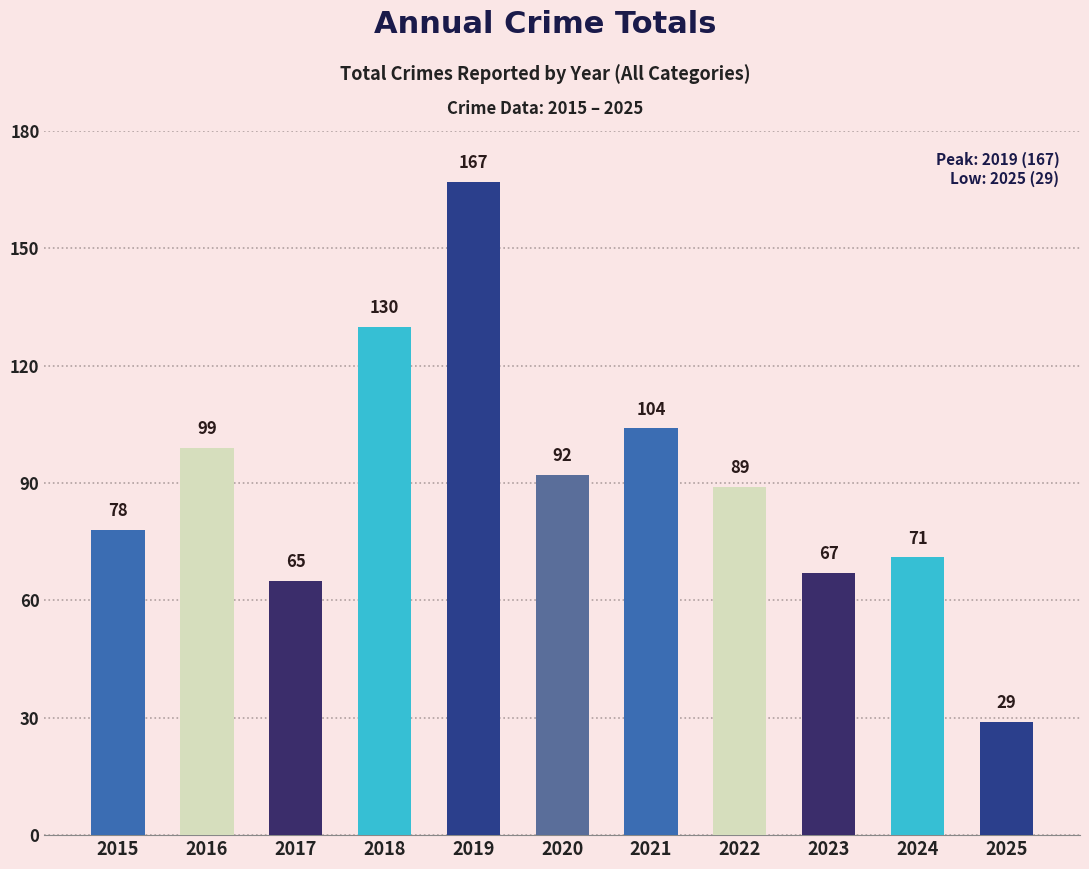

Reading left to right, extract all data points from this chart.

78	99	65	130	167	92	104	89	67	71	29